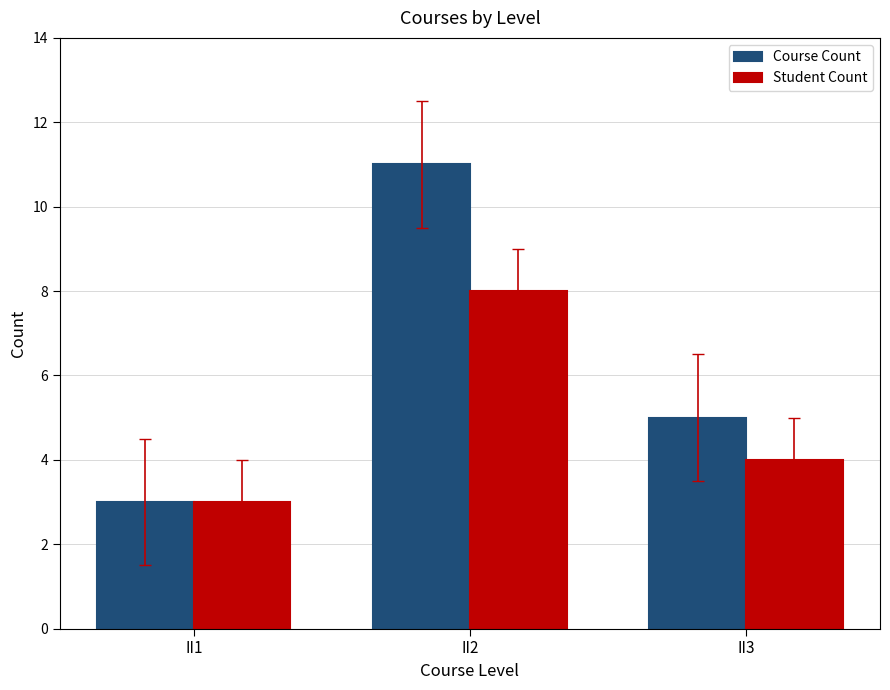

What is the total value across all series at II1?

6